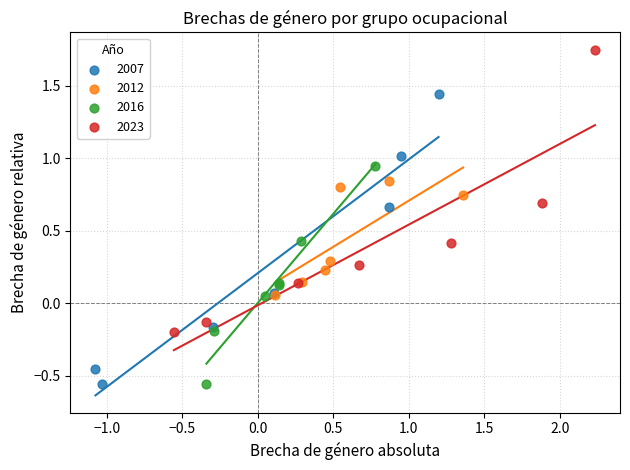

What are all the series names shown in the legend?

2007, 2012, 2016, 2023